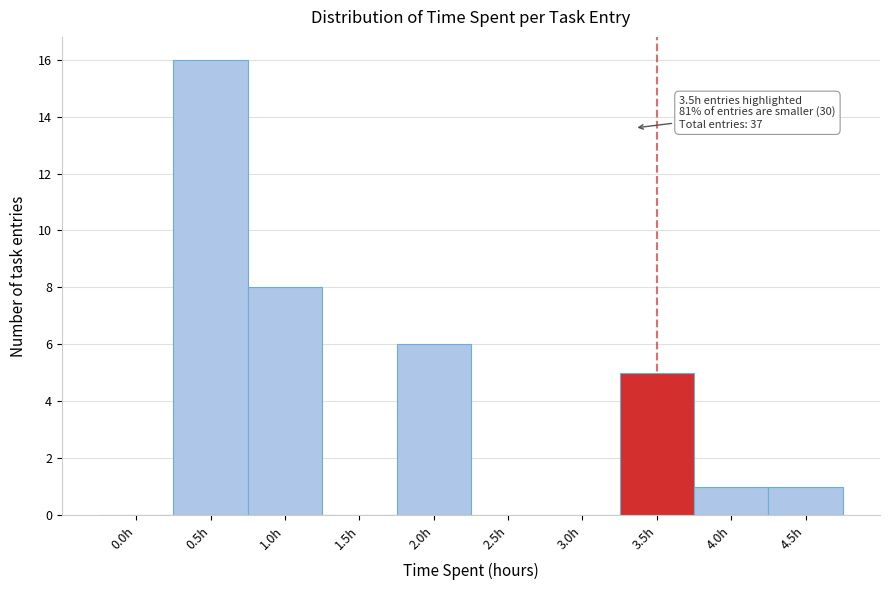

Reading left to right, transcribe all the data shown in this chart.

0.0h=0	0.5h=16	1.0h=8	1.5h=0	2.0h=6	2.5h=0	3.0h=0	3.5h=5	4.0h=1	4.5h=1